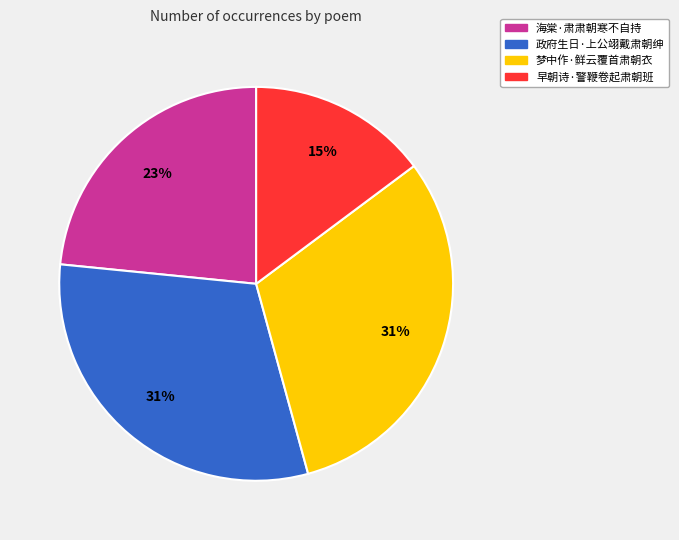

Is the sum of 政府生日·上公翊戴肃朝绅 and 早朝诗·警鞭卷起肃朝班 greater than half?

No